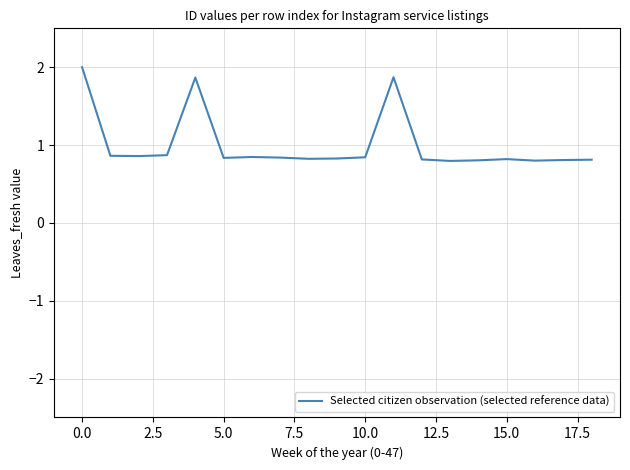

What is the greatest value displayed?

2.0